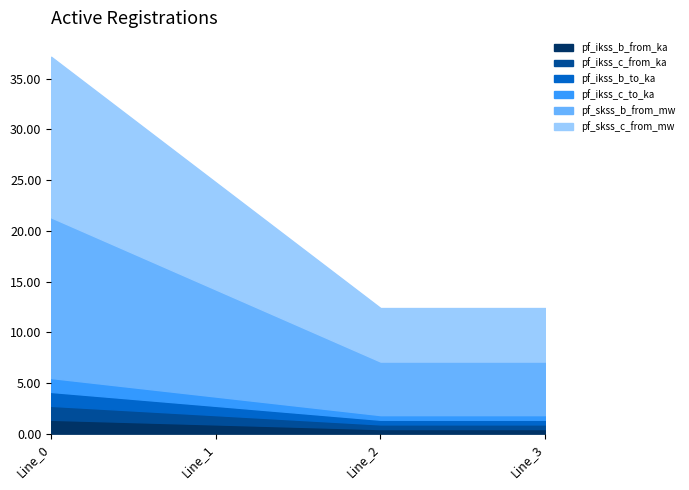

True or false: pf_ikss_b_to_ka has a value of 0.5 at Line_2.

True